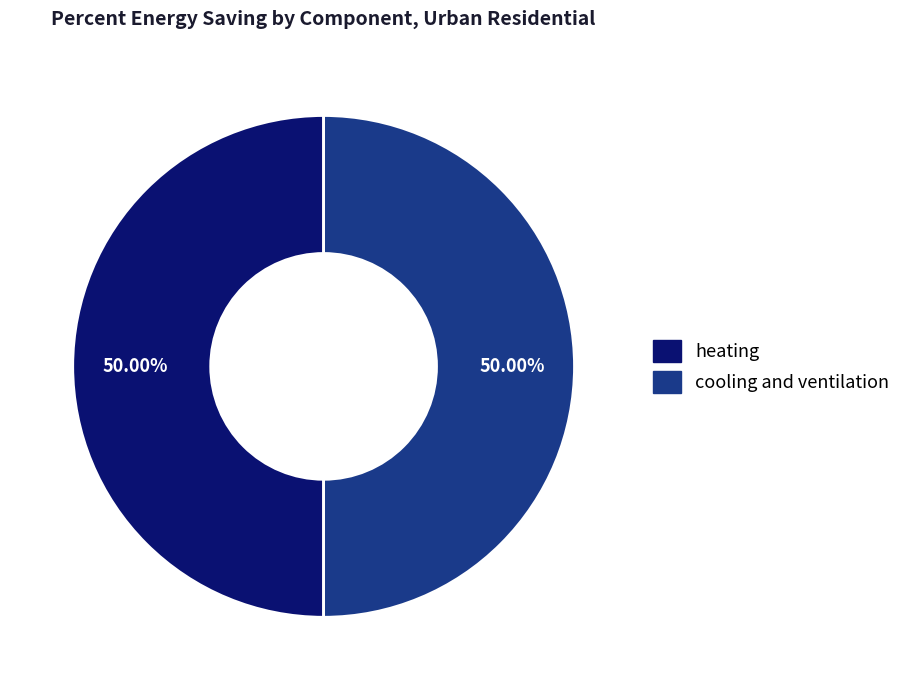

Which slice is the largest?

heating